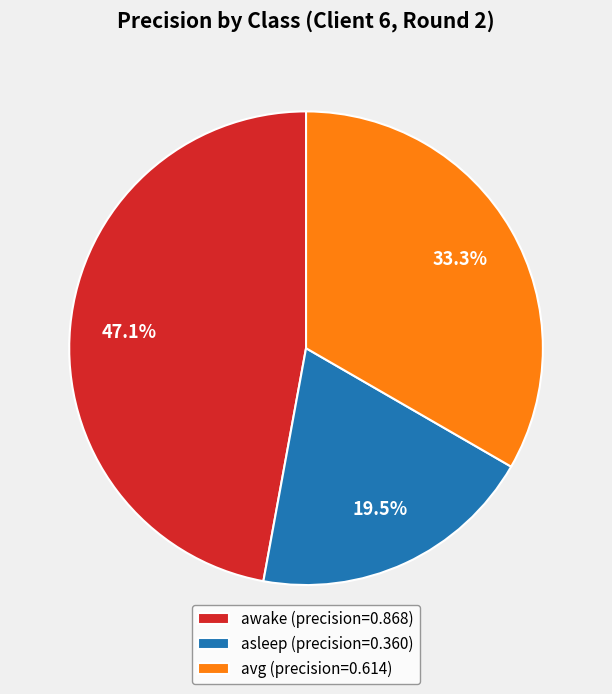

Does awake account for over 50% of the chart?

No